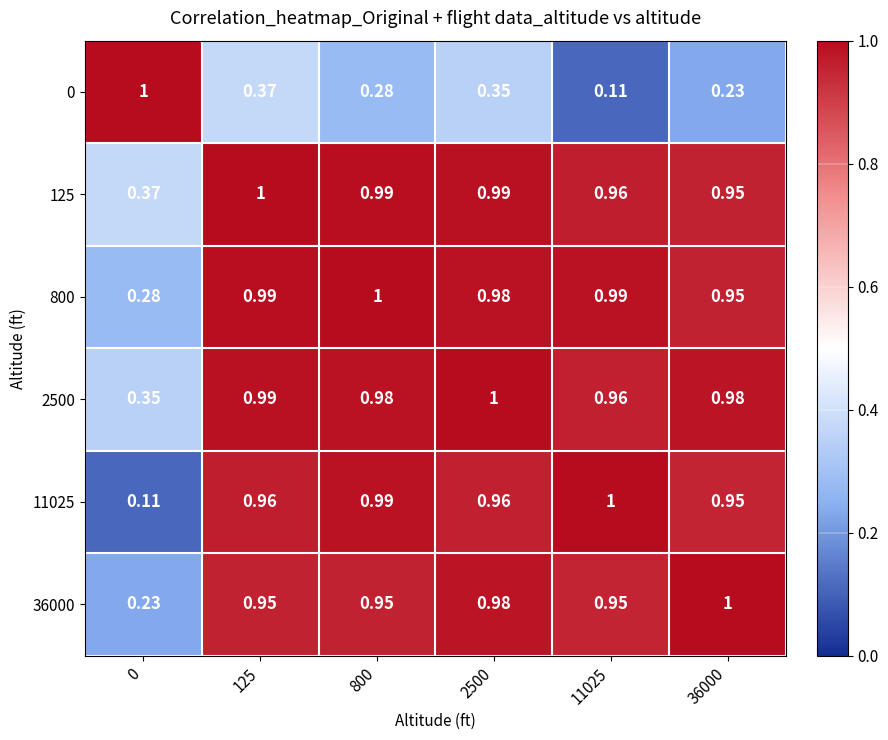

Is the value of 2500 at 11025 greater than the value of 125 at 0?

Yes